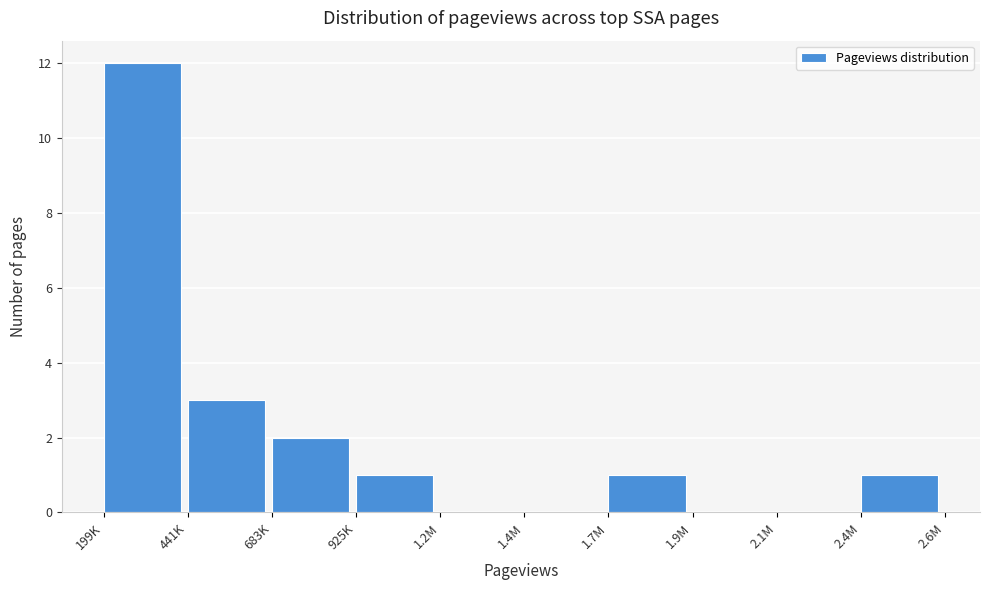

Reading left to right, extract all data points from this chart.

199K=12	441K=3	683K=2	925K=1	1.2M=0	1.4M=0	1.7M=1	1.9M=0	2.1M=0	2.4M=1